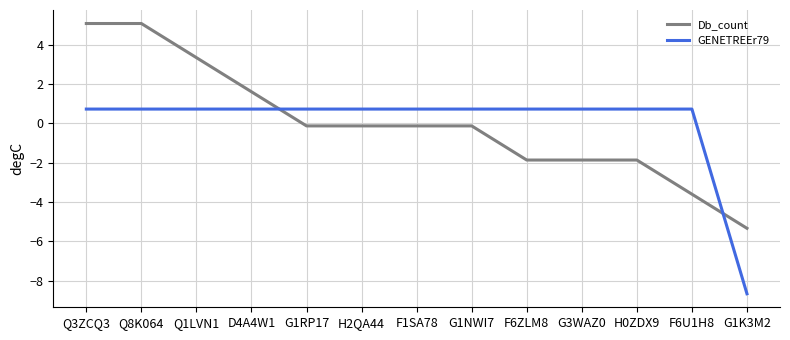

Reading left to right, list all the values displayed in this chart.

Db_count: 5.1	5.1	3.3	1.6	-0.1	-0.1	-0.1	-0.1	-1.9	-1.9	-1.9	-3.6	-5.3
GENETREEr79: 0.7	0.7	0.7	0.7	0.7	0.7	0.7	0.7	0.7	0.7	0.7	0.7	-8.7